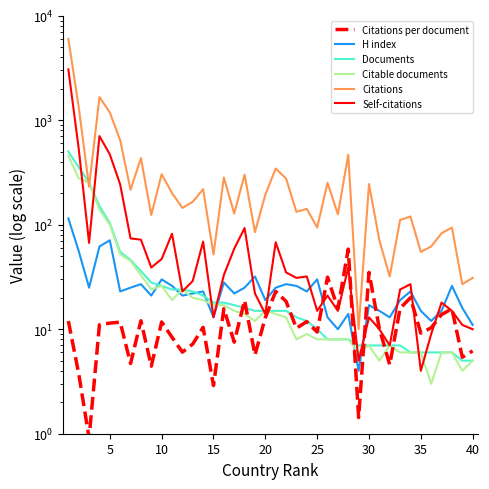

What is the greatest value displayed?

6016.0